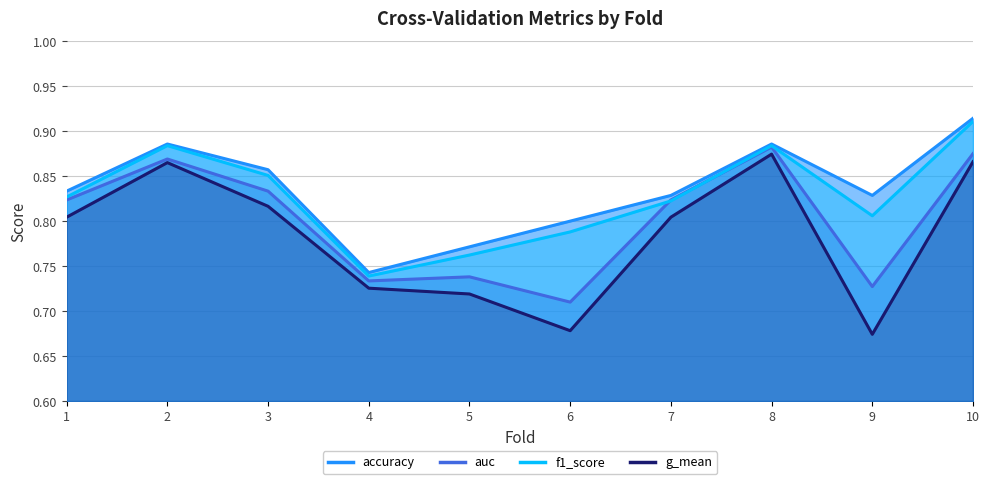

How many interior local valleys does the auc (line) series have?

3